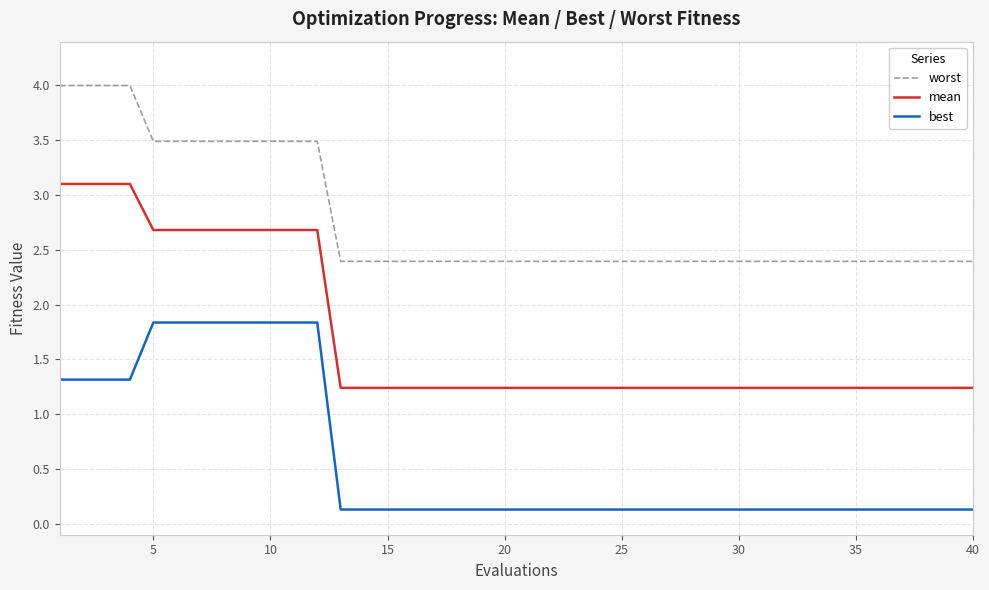

List the series in order of their peak value, highest first.

worst, mean, best